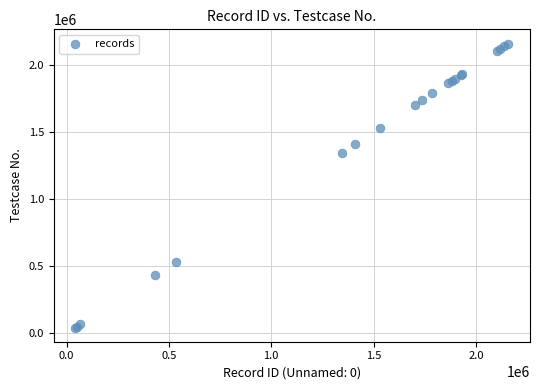

What Y value in the scatter plot is closest to 1100920?

1344370